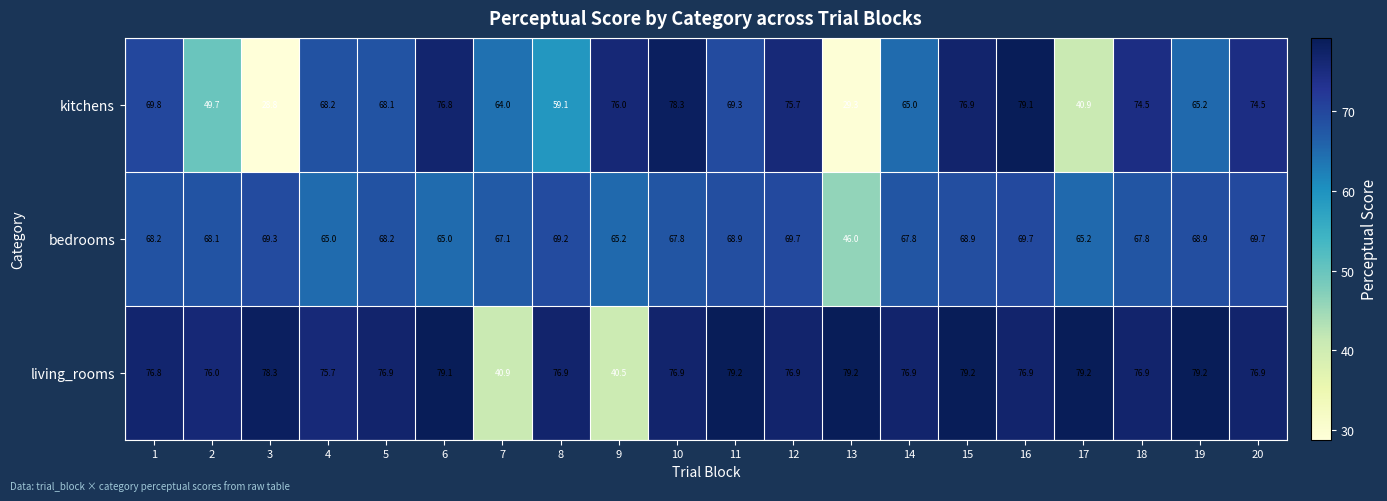

Which category has the lowest value in the bedrooms series?

13